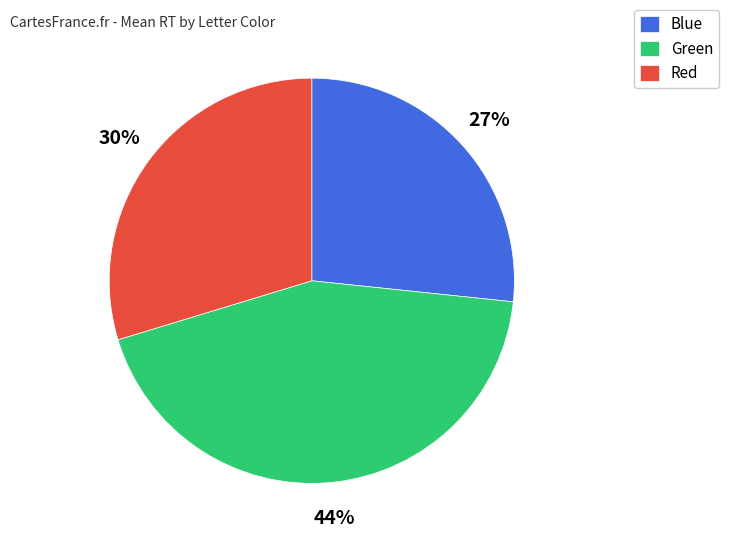

Is it true that Red is 30% of the pie?

True